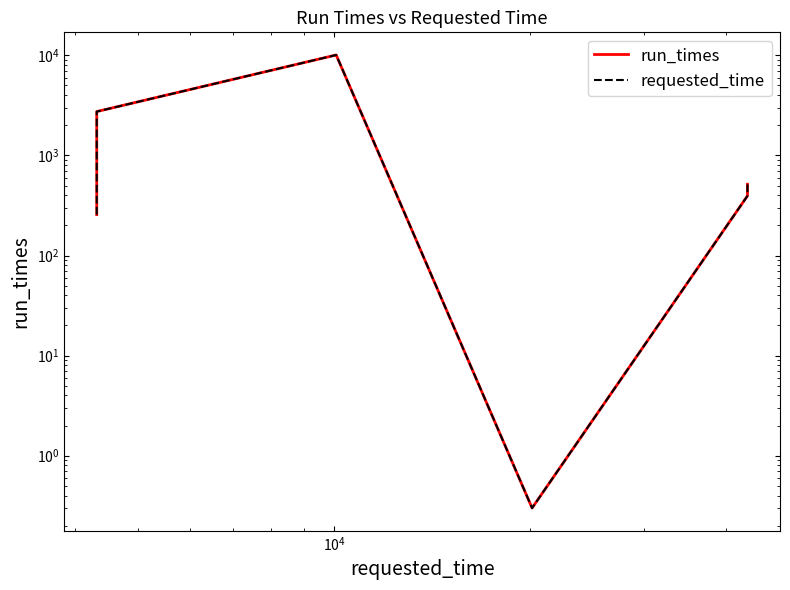

Rank the series by their maximum value, from lowest to highest.

run_times, requested_time